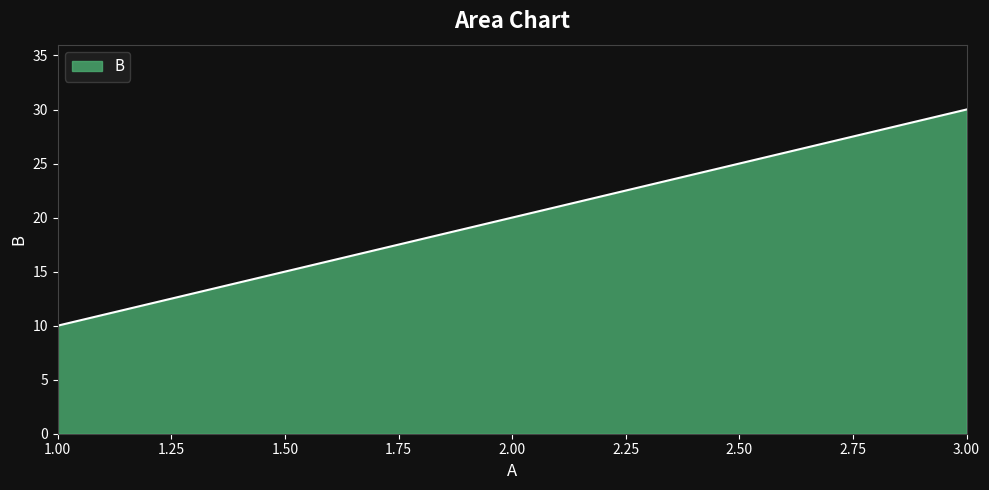

Rank the categories by value from lowest to highest.

1.00, 2.00, 3.00